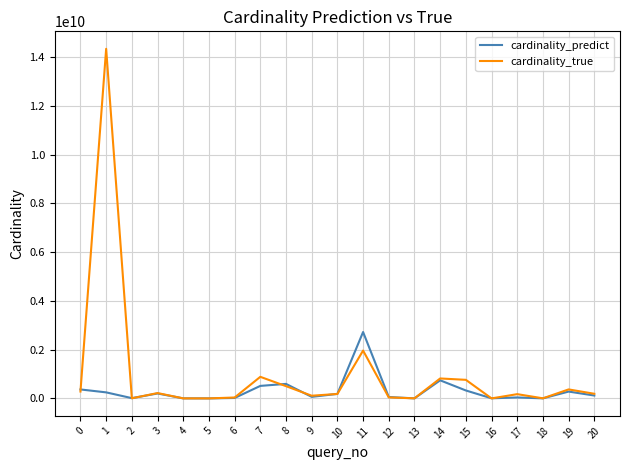

What is the difference between the maximum and second lowest values in the cardinality_true series?

14345670108.0